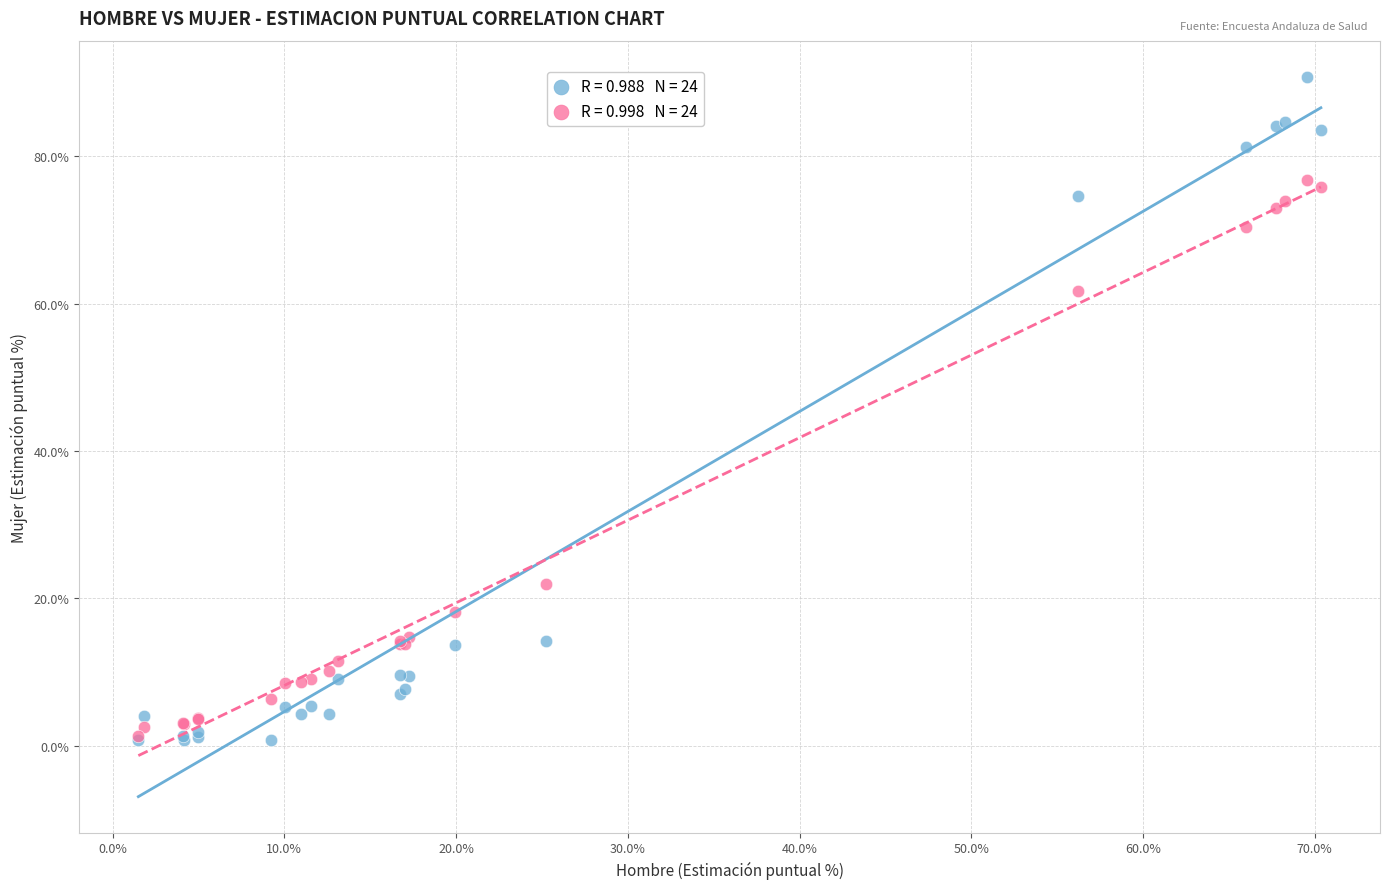

Across all series, what Y value is closest to 45?

61.8